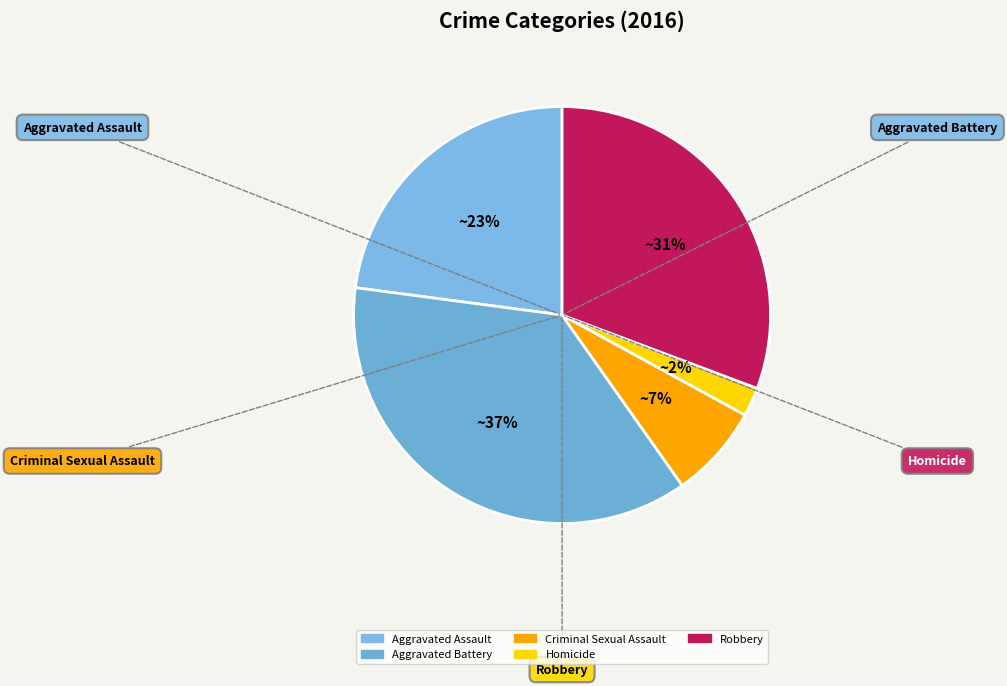

What is the total percentage of Robbery and Aggravated Assault?

53.6%